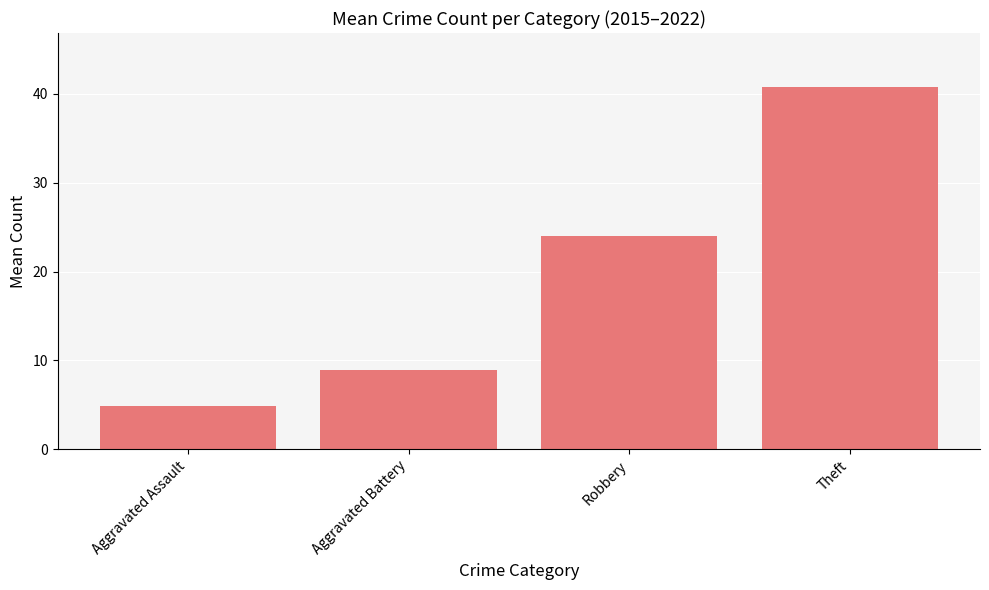

What is the change in value from Aggravated Assault to Aggravated Battery?

+4.0